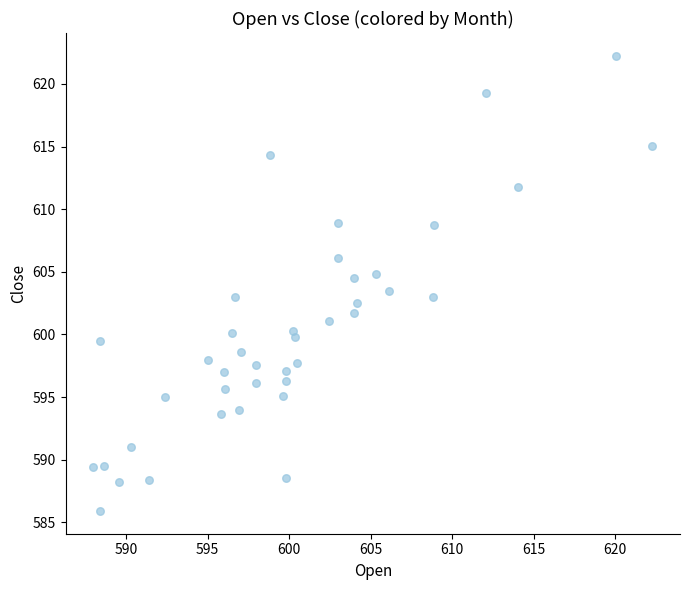

What is the range of X values (max minus min)?

34.2